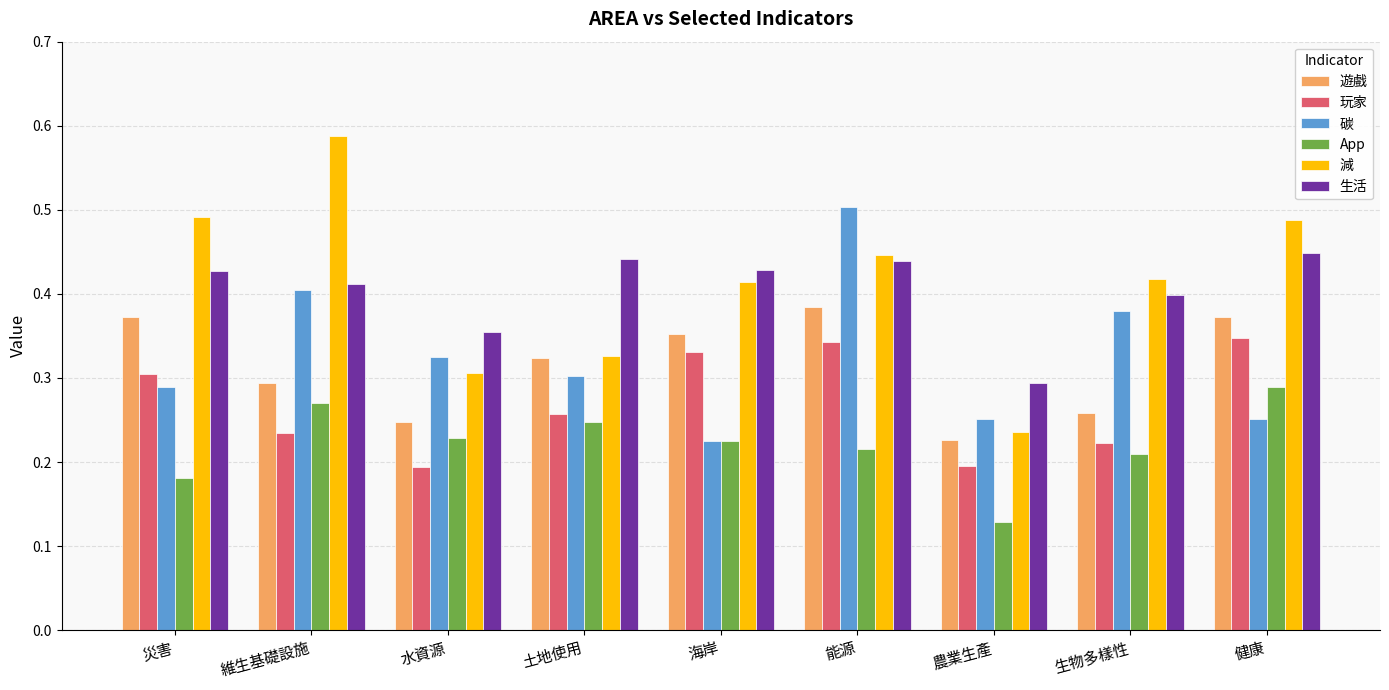

At which category does the chart reach its minimum across all series?

農業生產